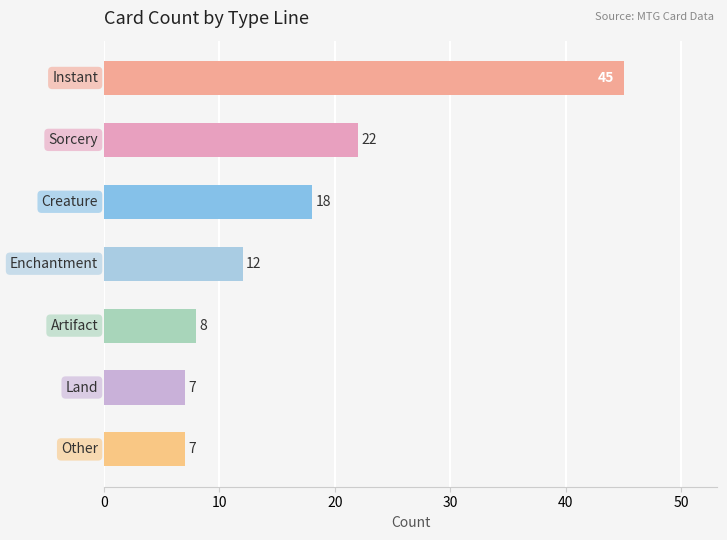

What is the value of the 1st bar from the top?

45